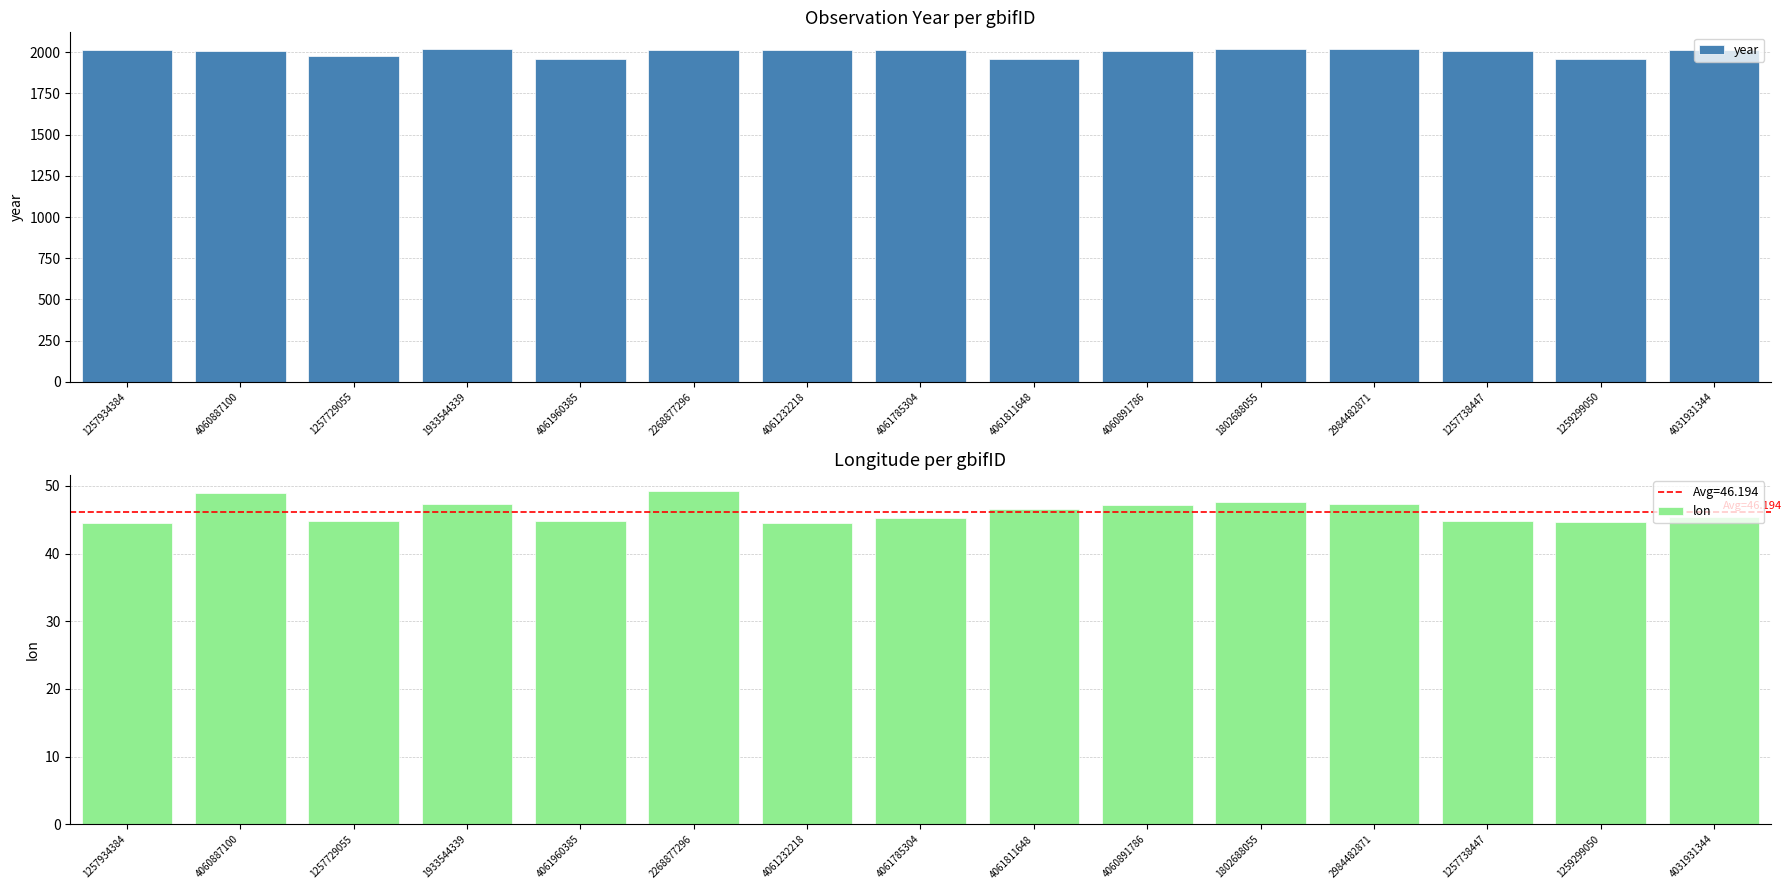

The value of lon at 1802688055 is 64.6. True or false?

False